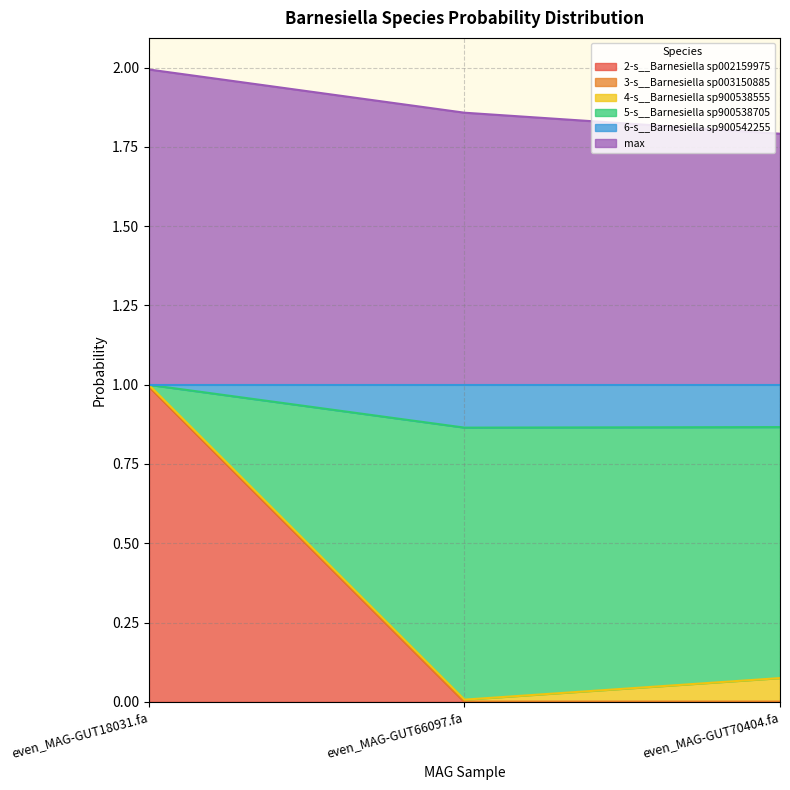

What is the total value across all series at even_MAG-GUT70404.fa?

1.8